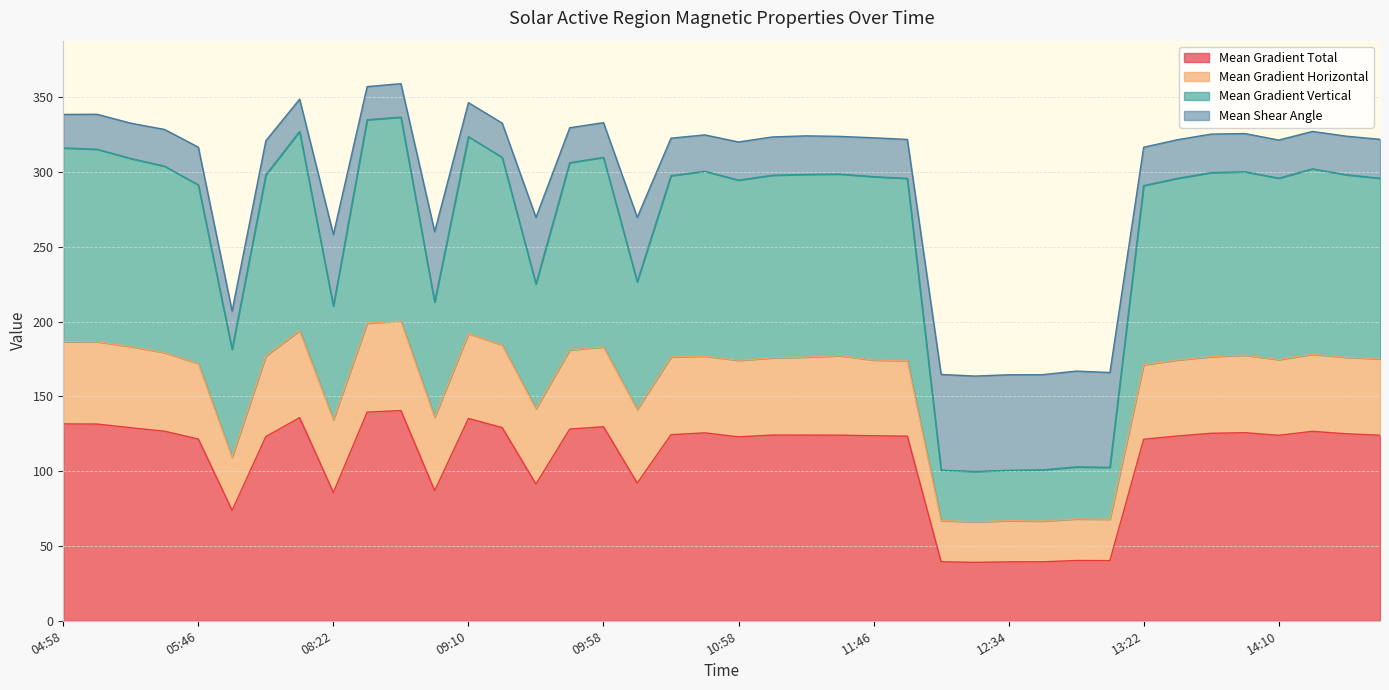

What is the difference between the maximum and minimum values in the Mean Gradient Total series?

101.5